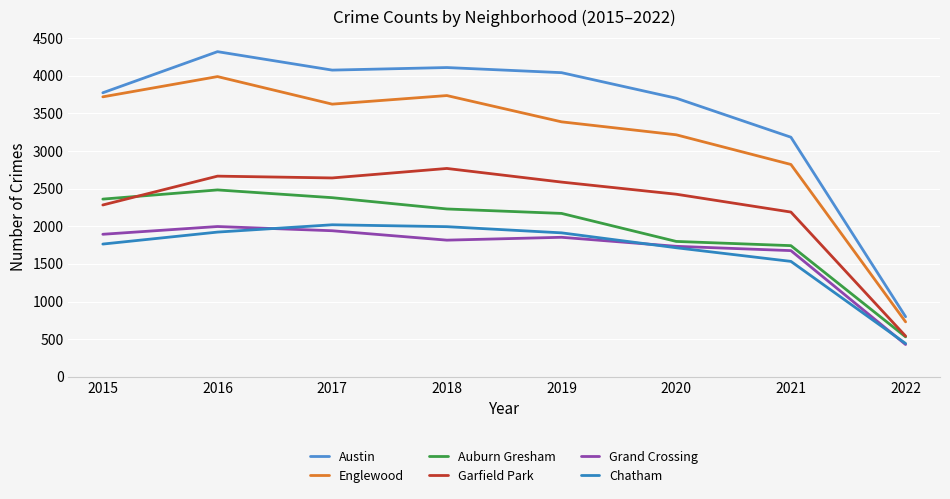

What are all the series names shown in the legend?

Austin, Englewood, Auburn Gresham, Garfield Park, Grand Crossing, Chatham